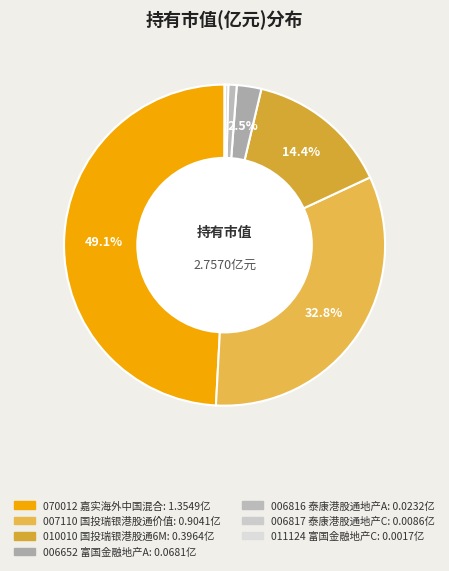

To the nearest percent, what is the difference between the largest and smallest slice percentages?

49%